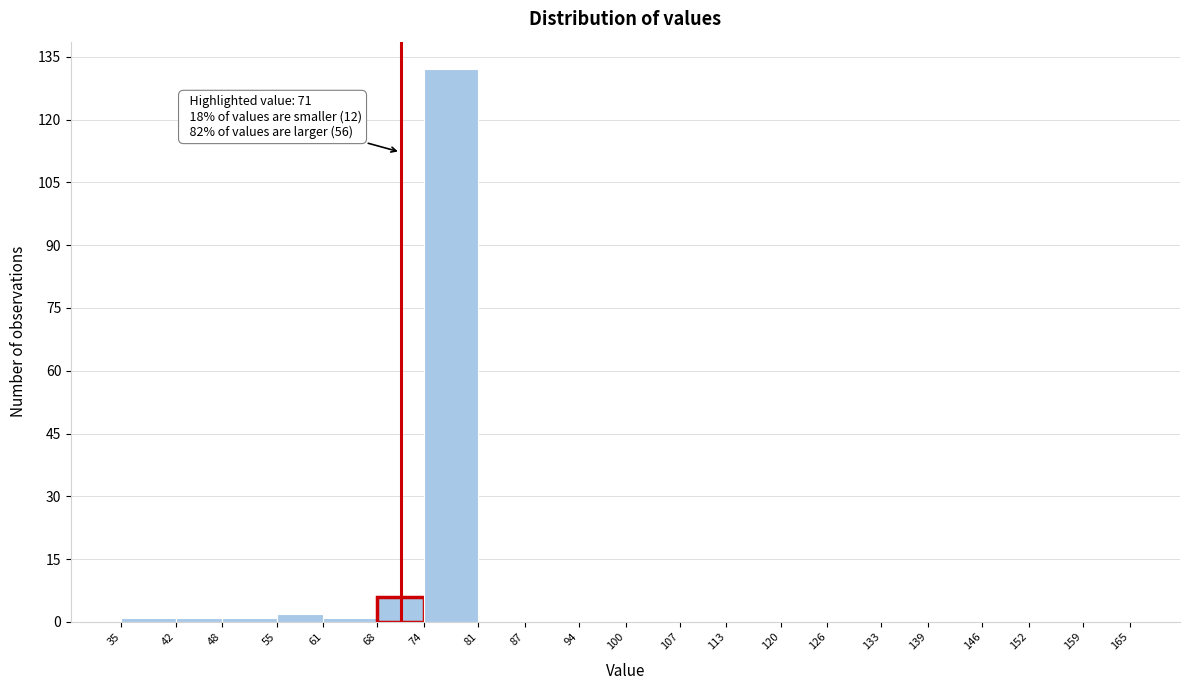

Which range on the x-axis has the tallest bar?

74 to 81